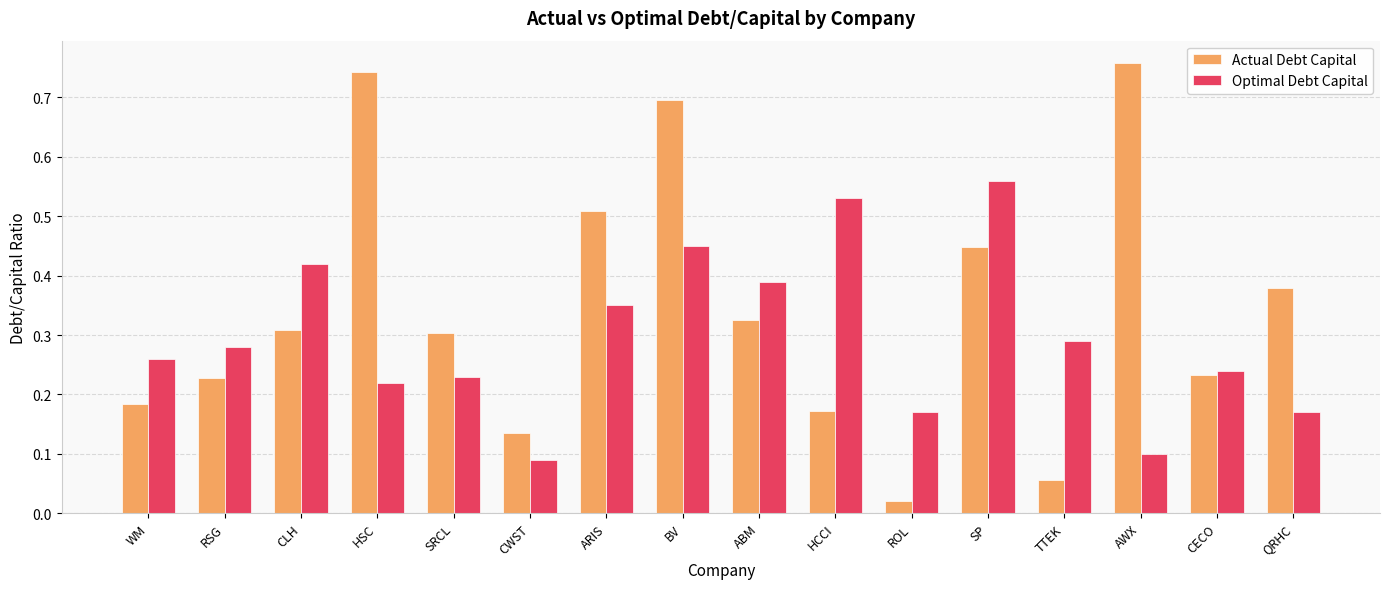

At which category is the sum across all series the highest?

BV